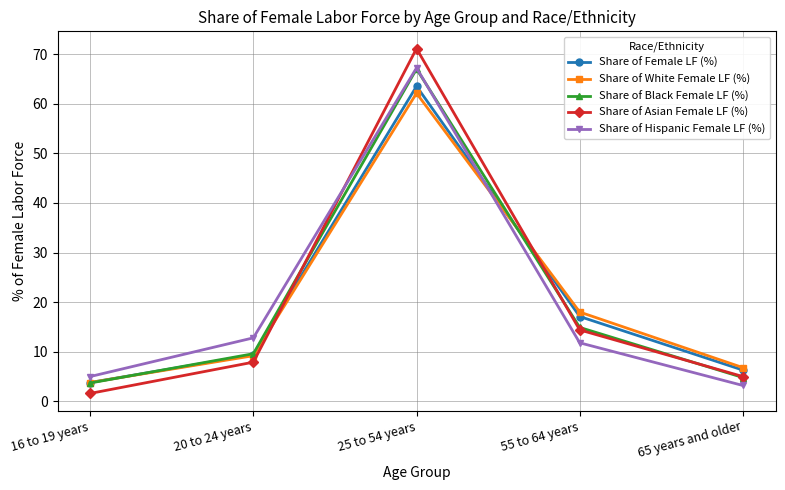

What is the sum of the Share of Hispanic Female LF (%) values at 55 to 64 years and 25 to 54 years?

79.0